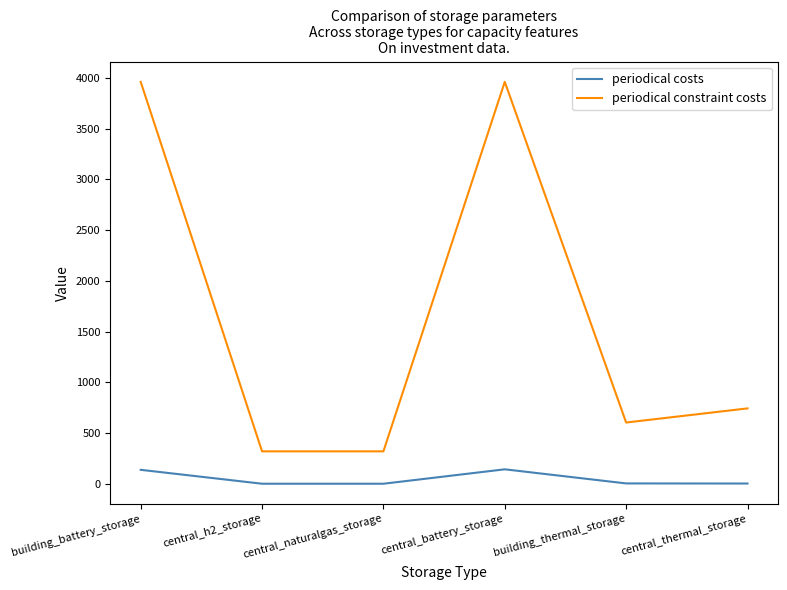

Rank the series by their average value, from highest to lowest.

periodical constraint costs, periodical costs